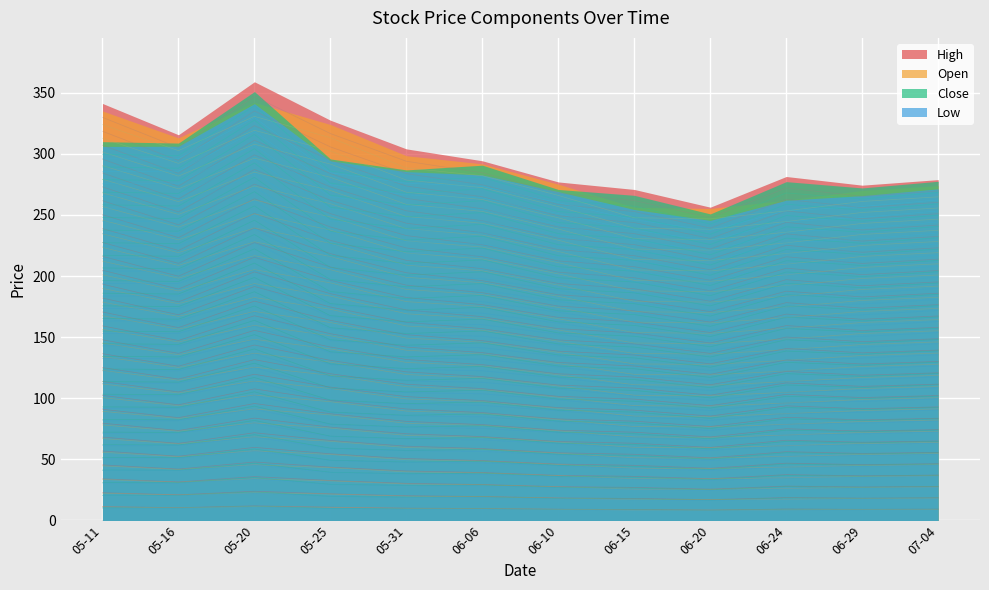

What is the label of the 3rd point from the left?

05-20